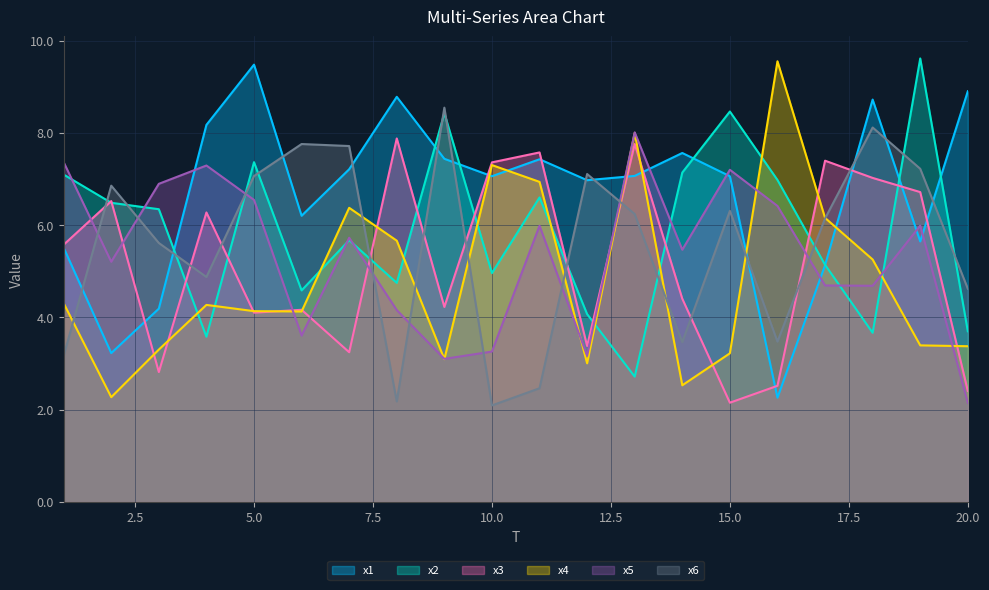

How many times do x5 and x6 cross each other?

9